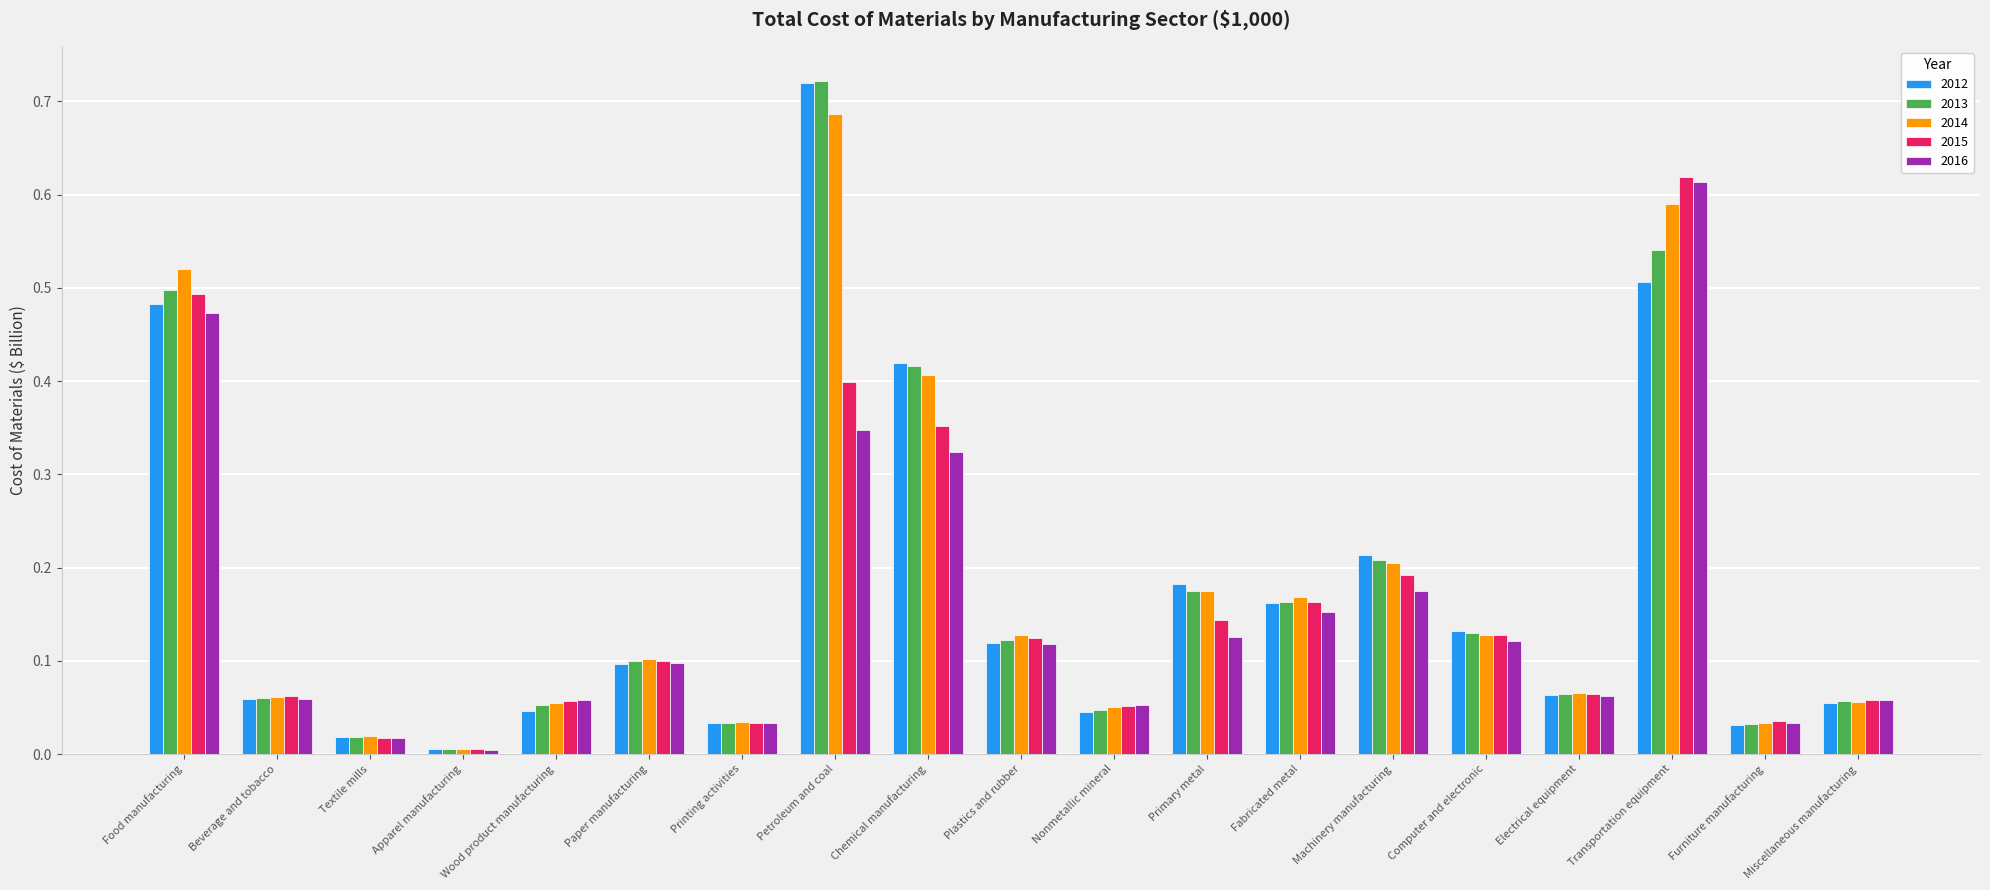

Where is 2015 nearest to the value 0?

Apparel manufacturing